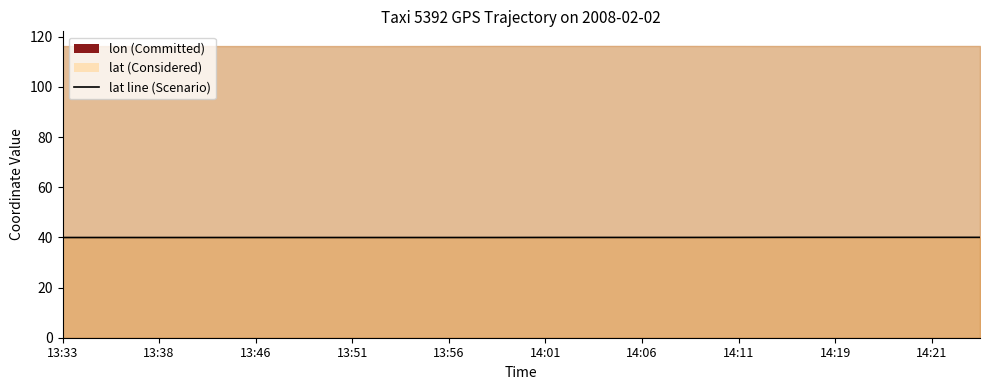

What position from the right is 13:33?

20